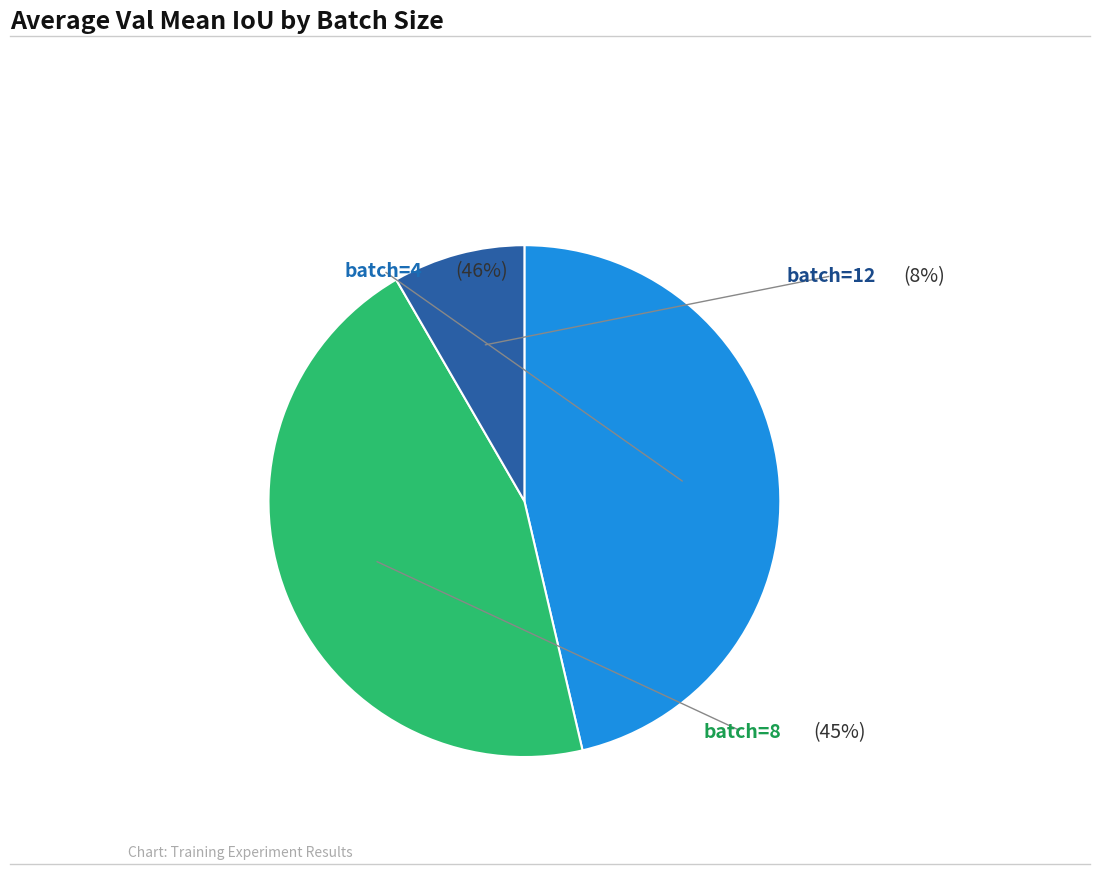

Does 6 represent more than half of the total?

No